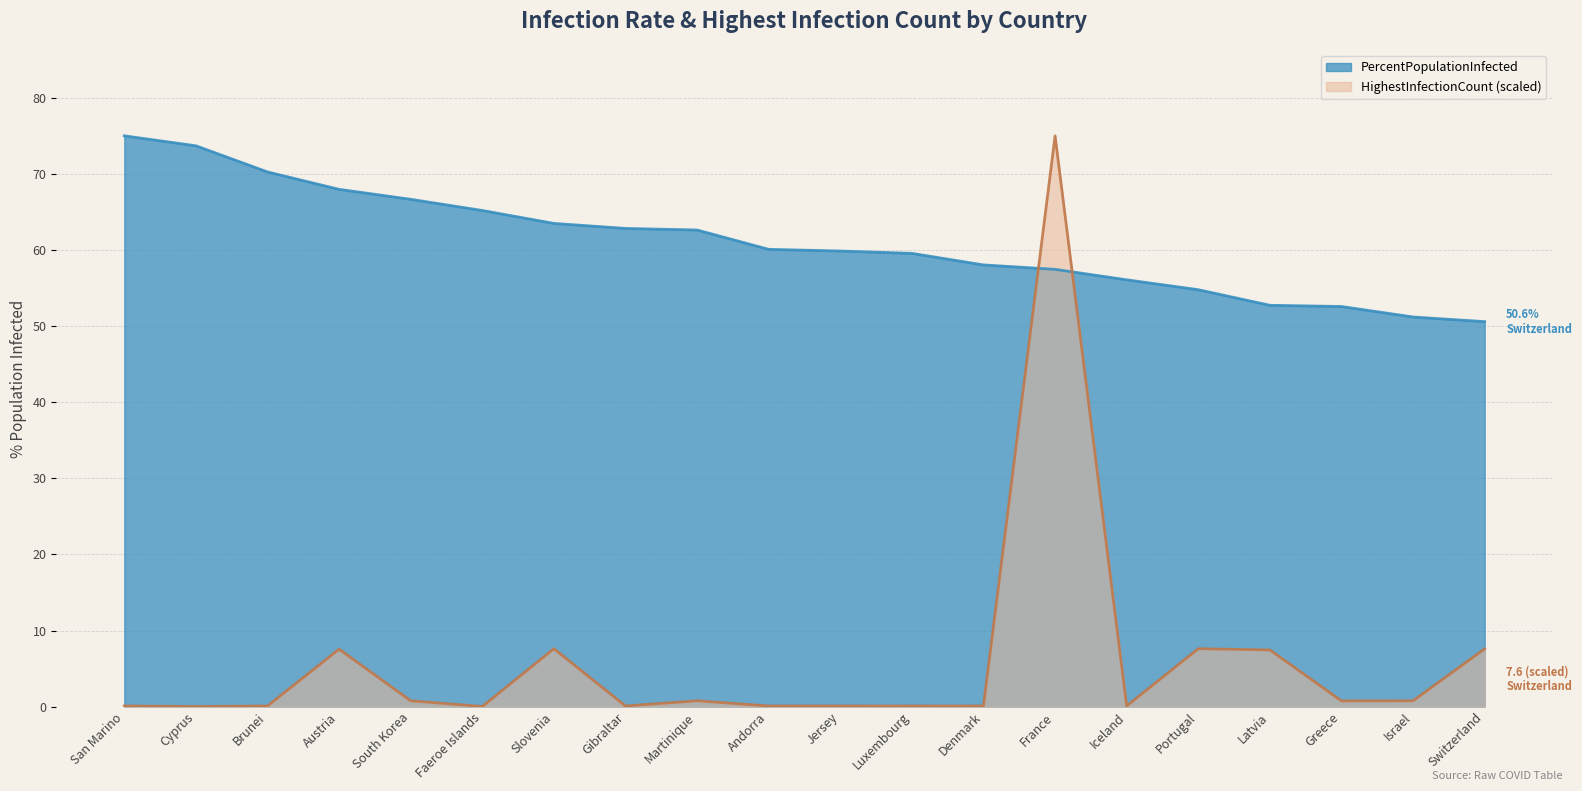

At which category is the sum across all series the highest?

France